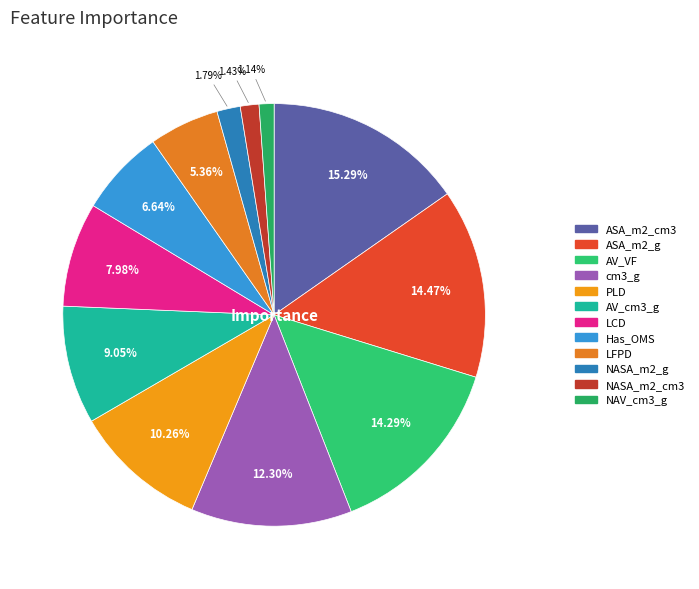

Which slice is the largest?

ASA_m2_cm3